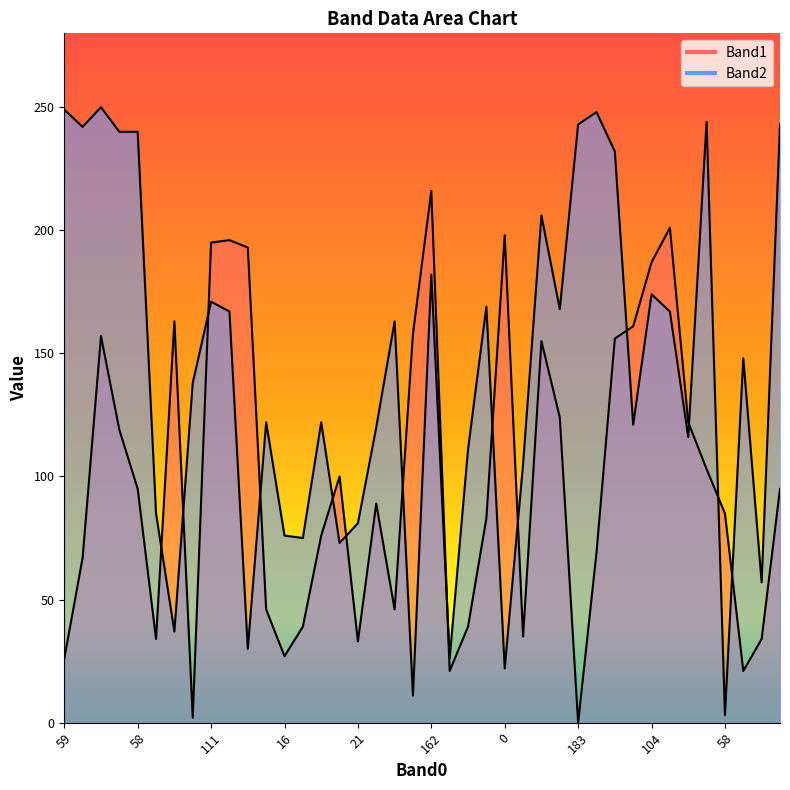

What is the sum of the Band2 values at 16 and 182?

187